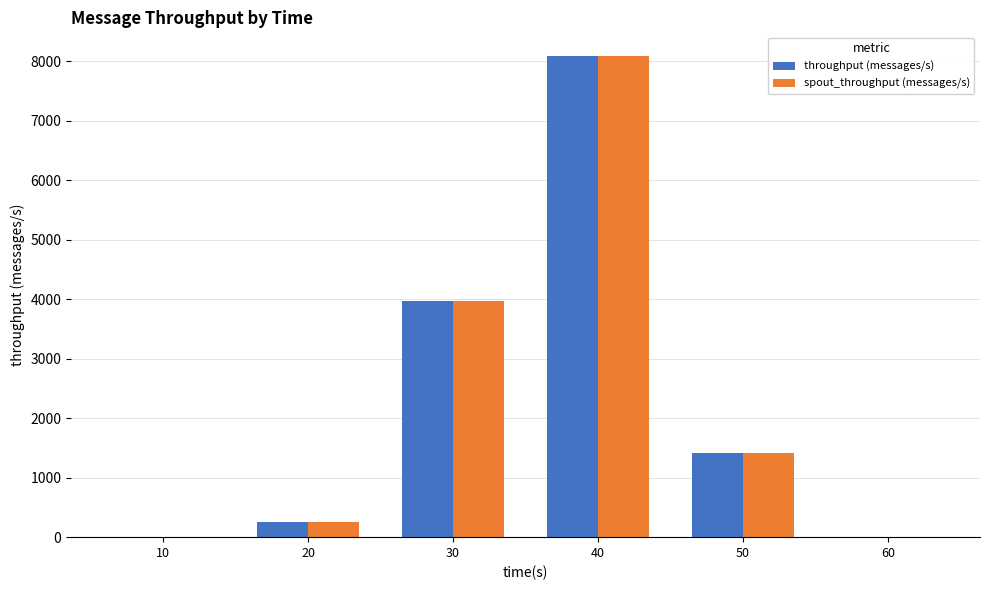

What is the average value of the throughput (messages/s) series?

2288